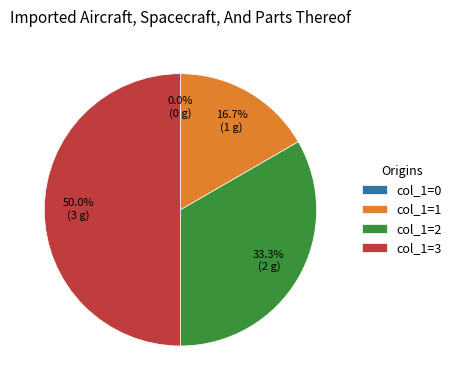

How many slices are in this pie chart?

4